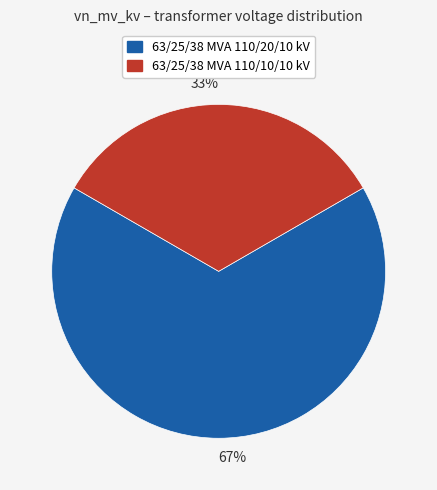

Which slice is the smallest?

33%